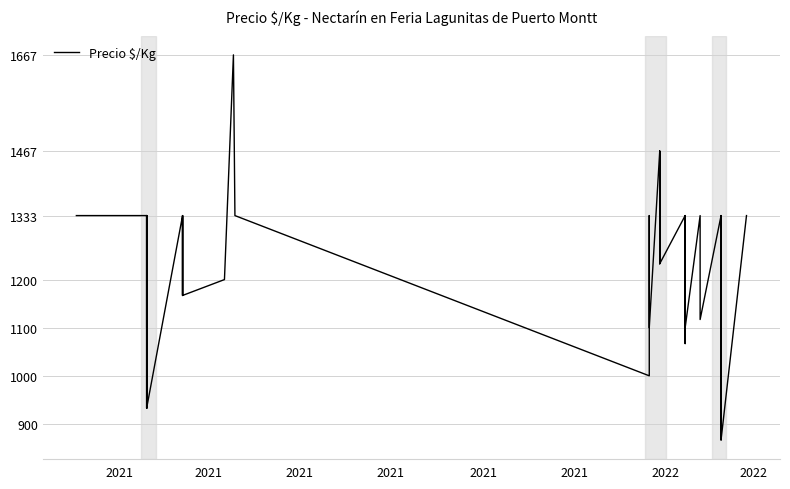

Reading left to right, extract all data points from this chart.

1333	1333	1100	1333	1133	933	1333	1133	933	1333	1133	933	1333	1167	1333	1167	1200	1667	1333	1000	1333	1100	1467	1233	1467	1233	1333	1067	1333	1133	1100	1333	1117	1333	1067	867	1333	1067	867	1333